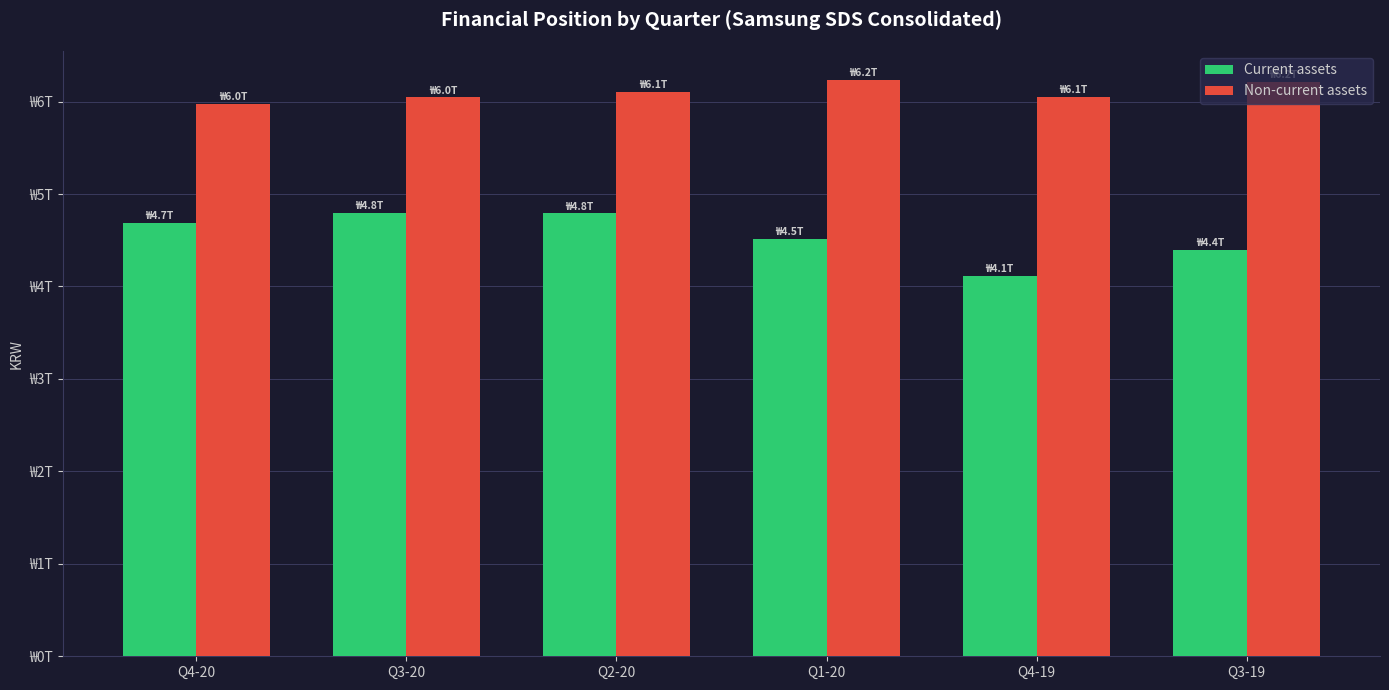

At which label does Current assets reach its peak?

Q3-20